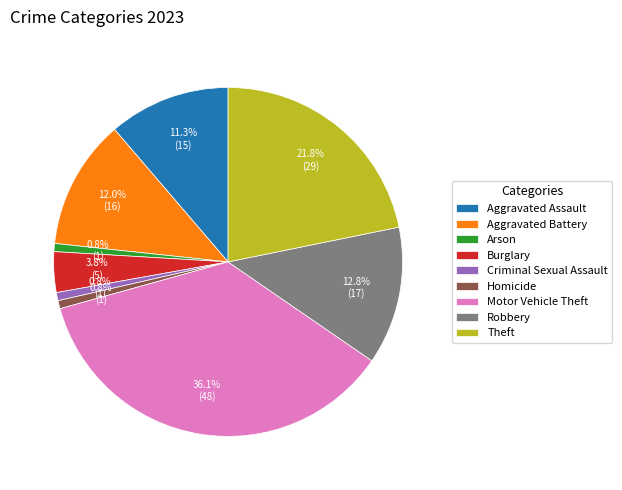

To the nearest percent, what is the difference between the largest and smallest slice percentages?

35%